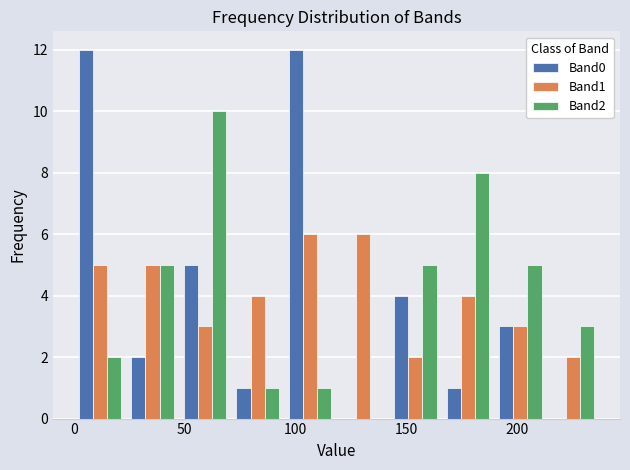

Reading left to right, list every range on the x-axis with the height of the bar of each series over it. Neither the bar edges nor the heights are printed on the chart, so give them approximately, as read against the axes.

0 to 25: Band0=12	Band1=5	Band2=2
25 to 45: Band0=2	Band1=5	Band2=5
45 to 70: Band0=5	Band1=3	Band2=10
70 to 95: Band0=1	Band1=4	Band2=1
95 to 120: Band0=12	Band1=6	Band2=1
120 to 140: Band0=0	Band1=6	Band2=0
140 to 165: Band0=4	Band1=2	Band2=5
165 to 190: Band0=1	Band1=4	Band2=8
190 to 215: Band0=3	Band1=3	Band2=5
215 to 235: Band0=0	Band1=2	Band2=3